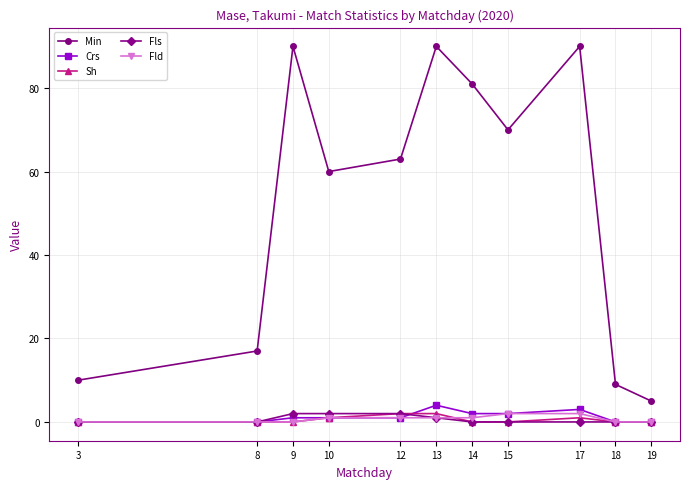

What is the maximum value shown in the chart?

90